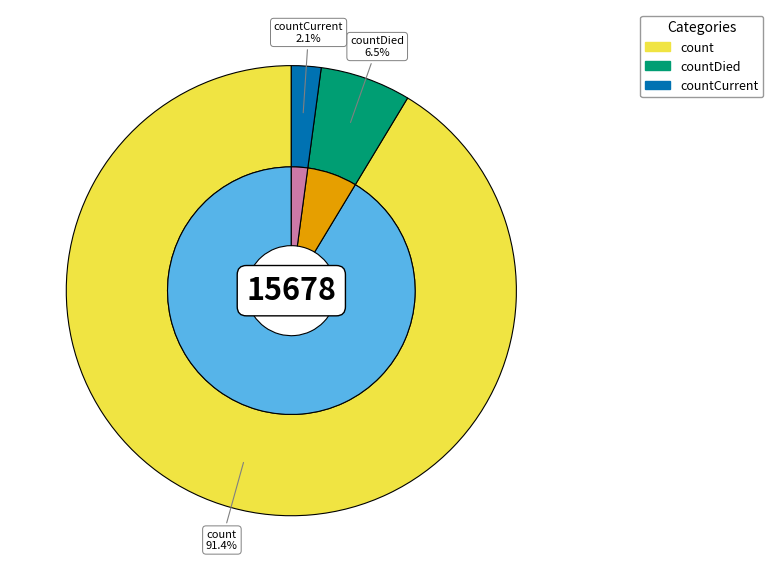

The countCurrent slice represents 1% of the pie. True or false?

False